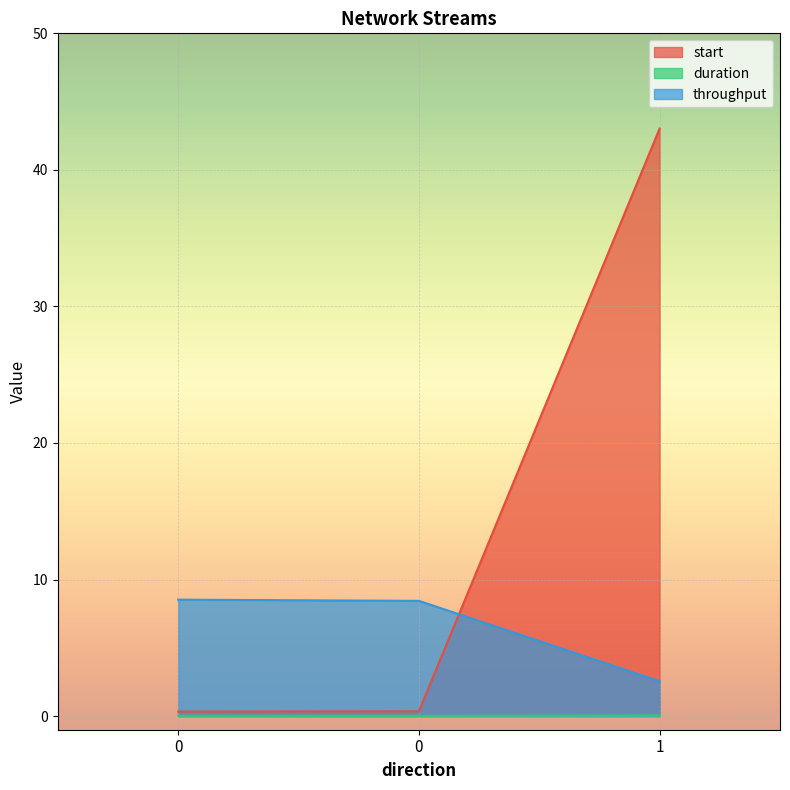

Which has a higher value, 1 or 0?

1